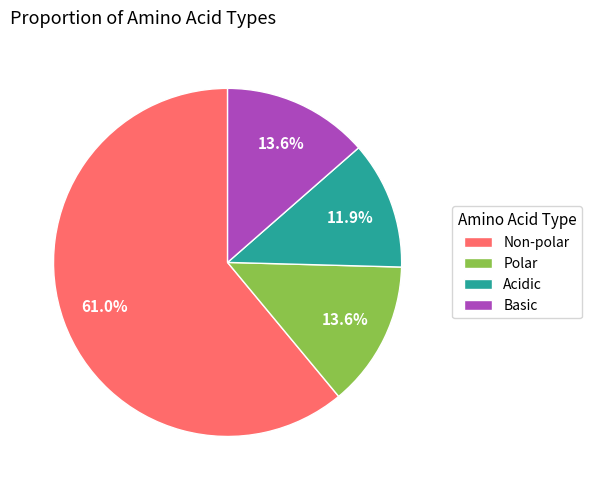

Approximately how many times larger is the value at Polar compared to Acidic?

1.1